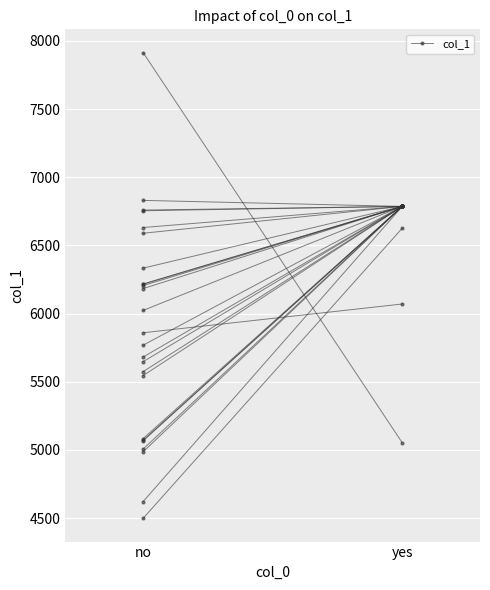

What position from the right is yes?

1